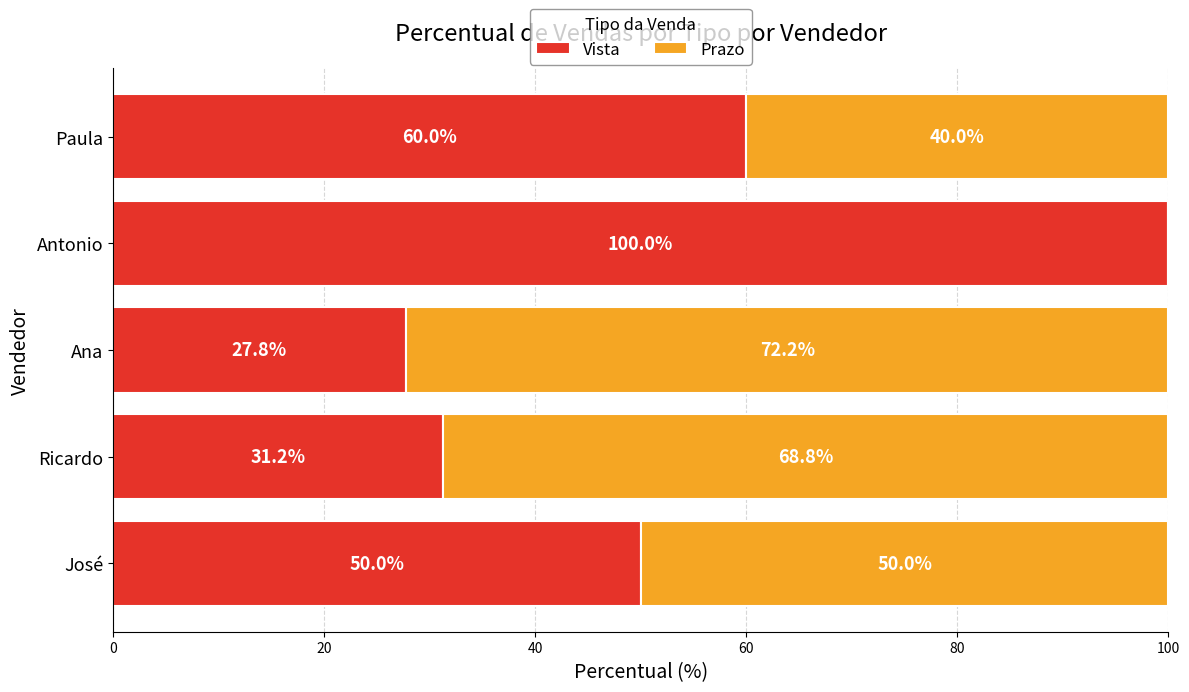

What is the sum of all Vista values?

269.0